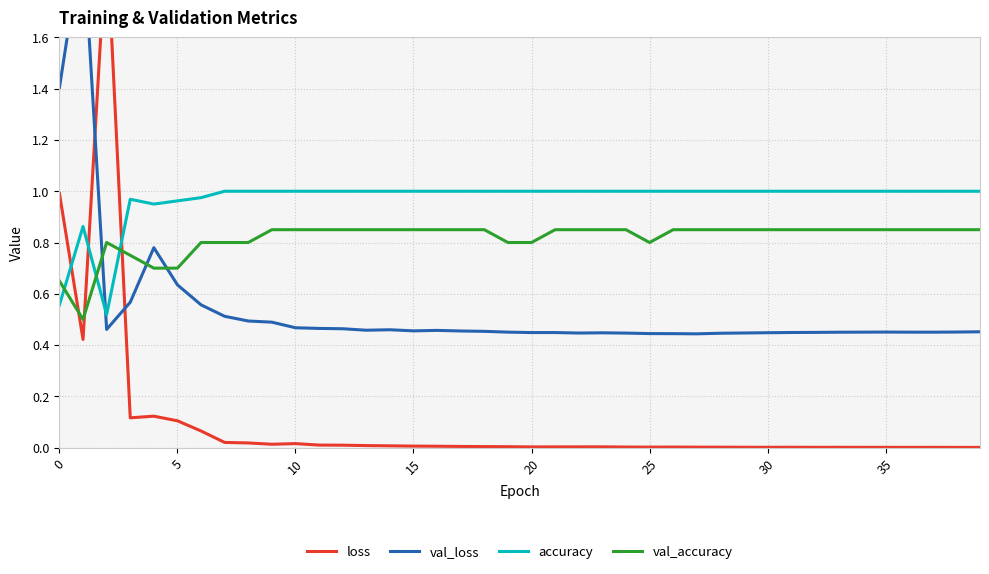

Which series has the largest total across all categories?

accuracy